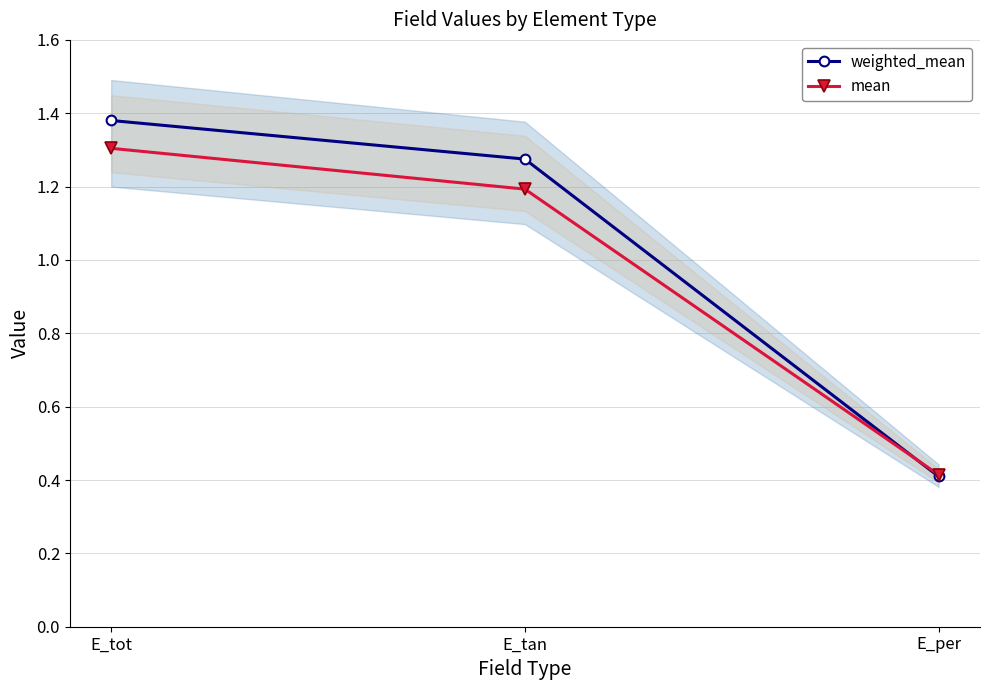

What is the difference between the weighted_mean values at E_tot and E_per?

1.0